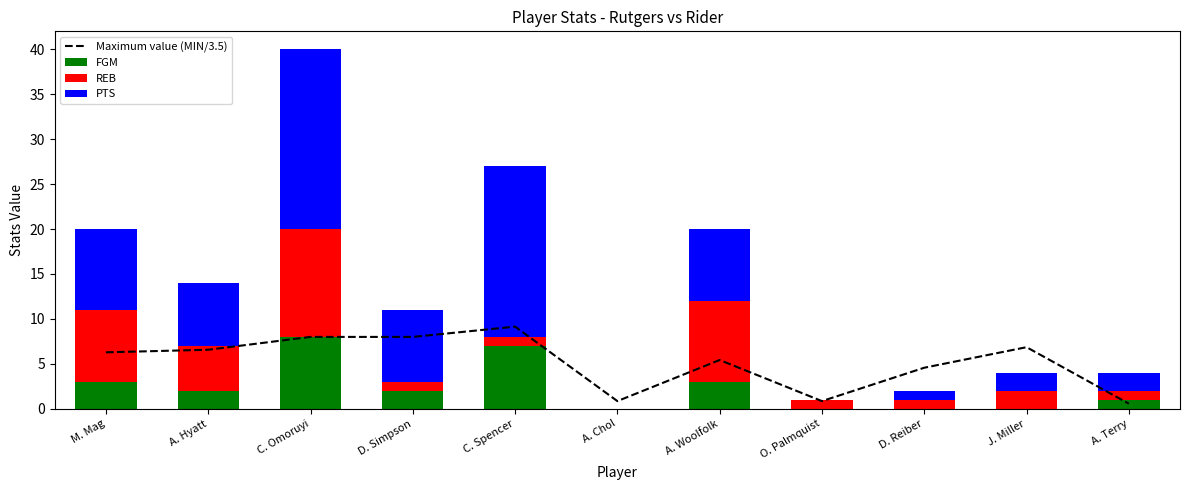

Which has a higher value, C. Omoruyi or A. Terry?

C. Omoruyi